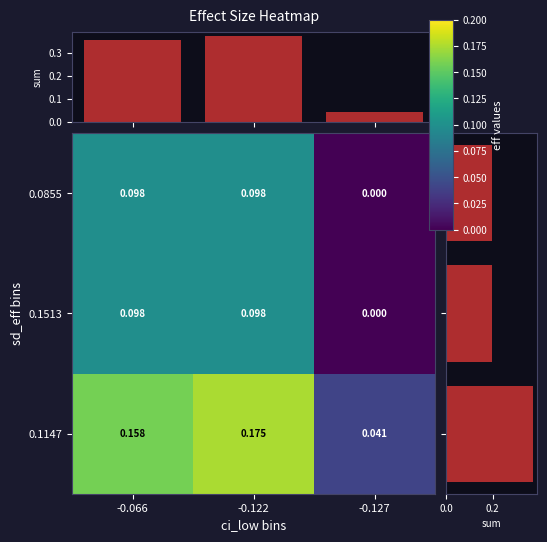

Between -0.127 and -0.066, which is larger?

-0.066